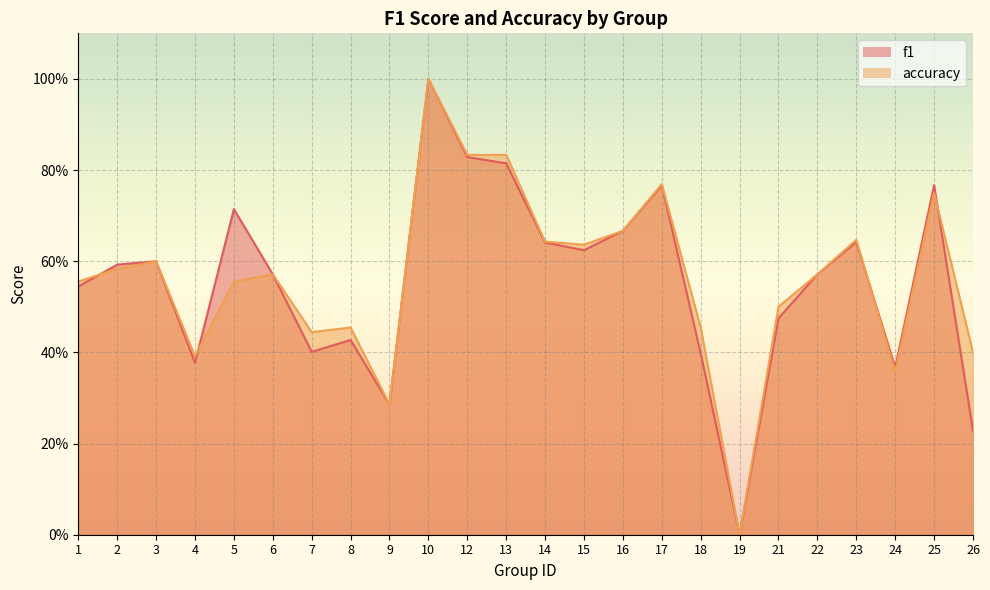

What is the difference between the maximum and minimum values in the f1 series?

1.0